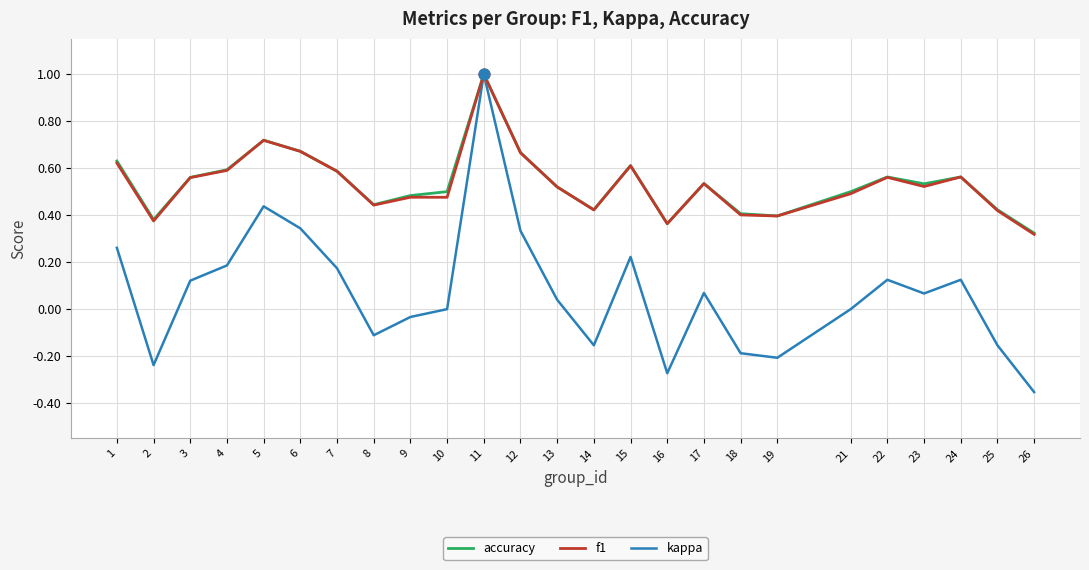

What are all the series names shown in the legend?

accuracy, f1, kappa